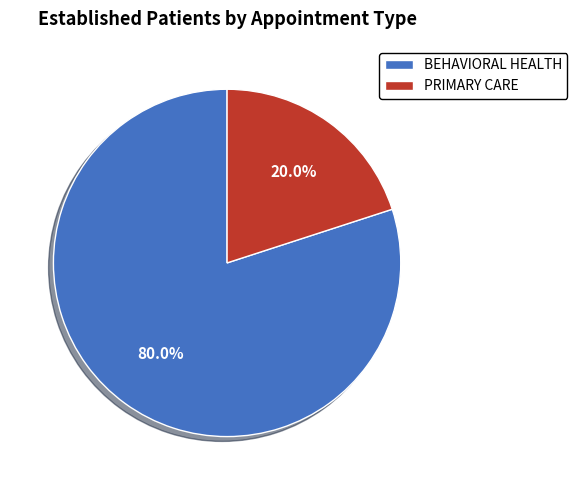

To the nearest percent, what is the combined percentage of PRIMARY CARE and BEHAVIORAL HEALTH?

100%